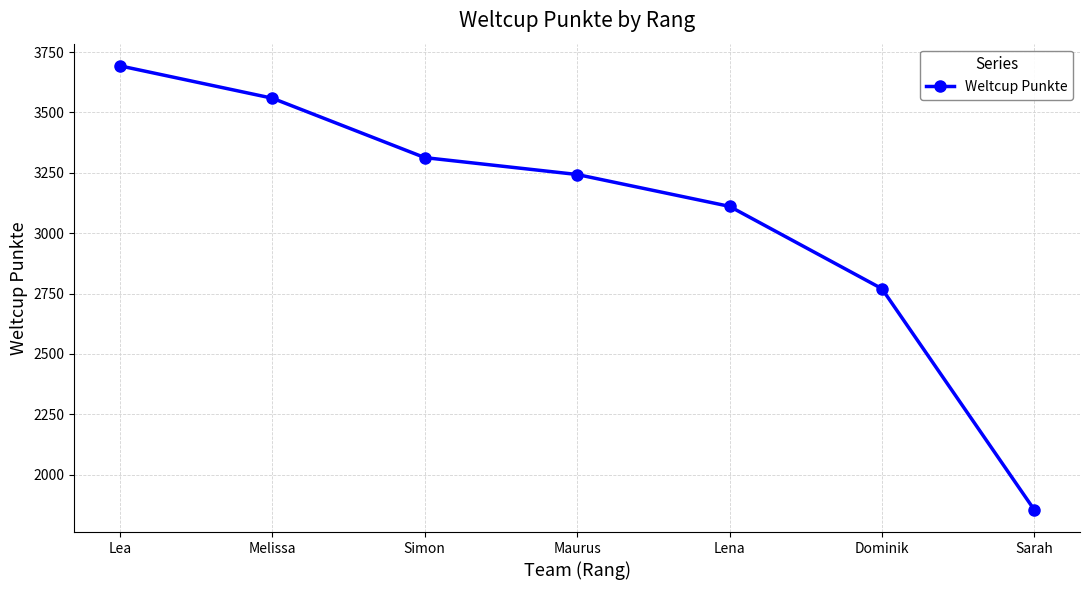

How many values are below 3243?

3